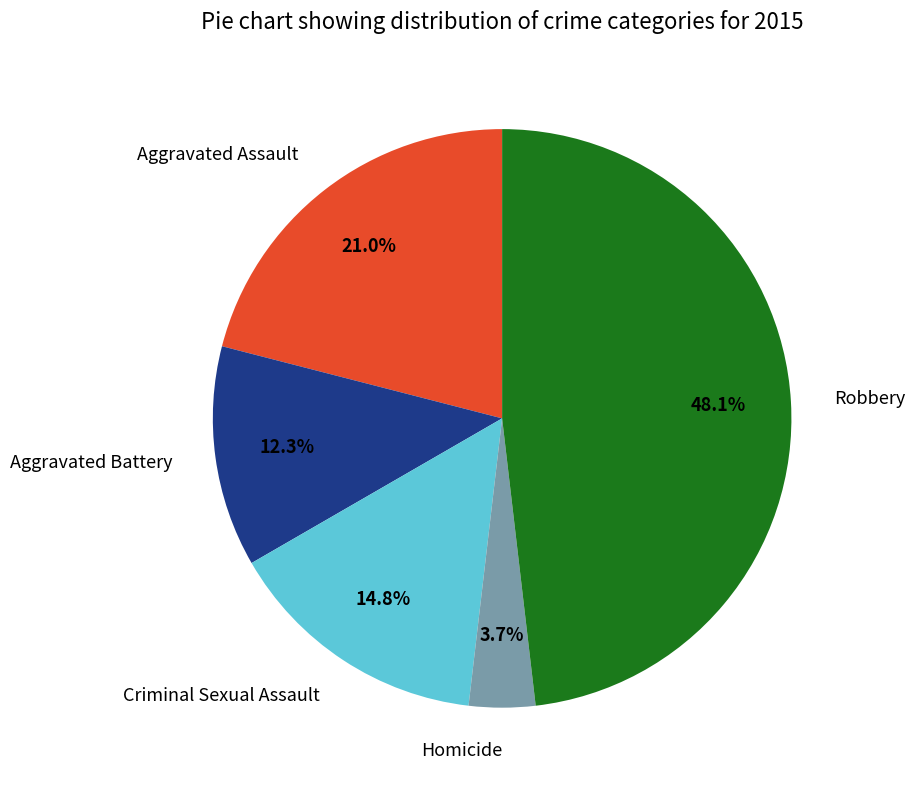

What is the ratio of the value at Homicide to the value at Aggravated Assault?

0.2